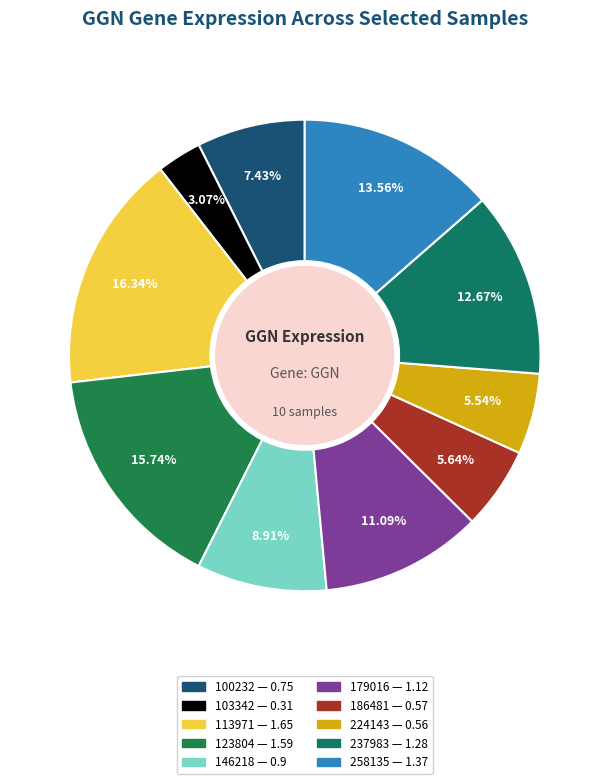

To the nearest percent, what percentage of the pie is 179016?

11%